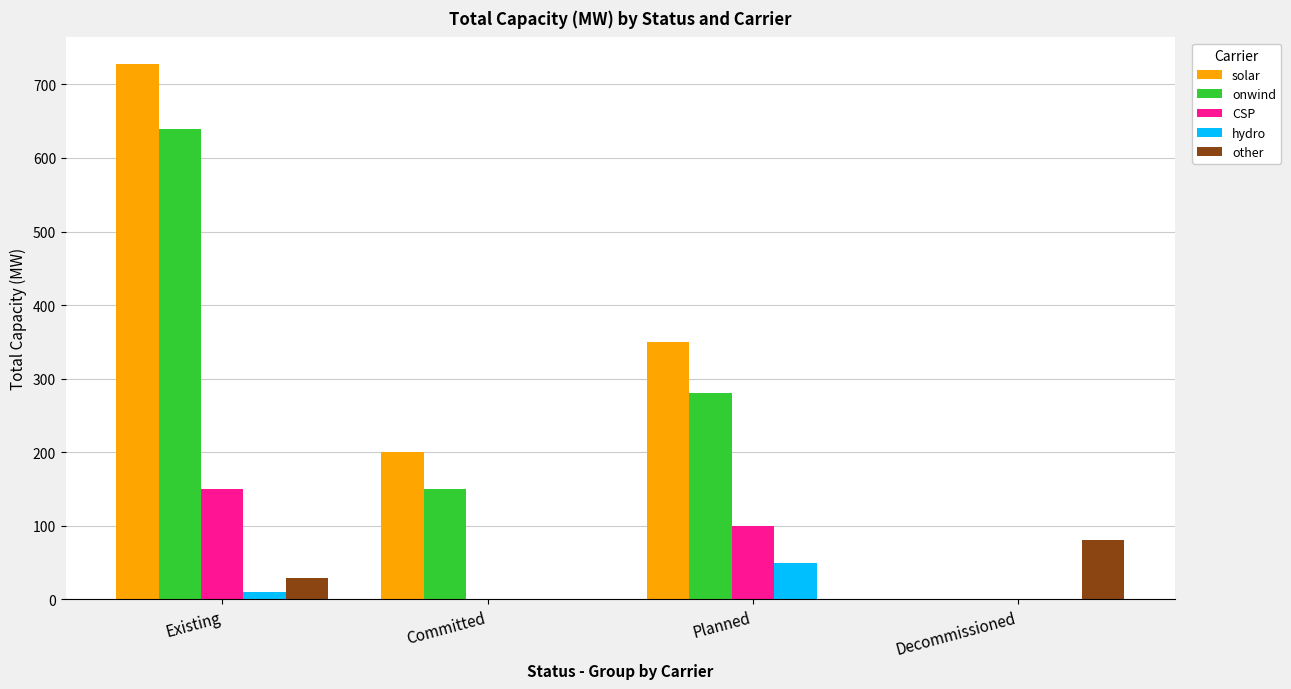

True or false: CSP has a value of -81.1 at Committed.

False